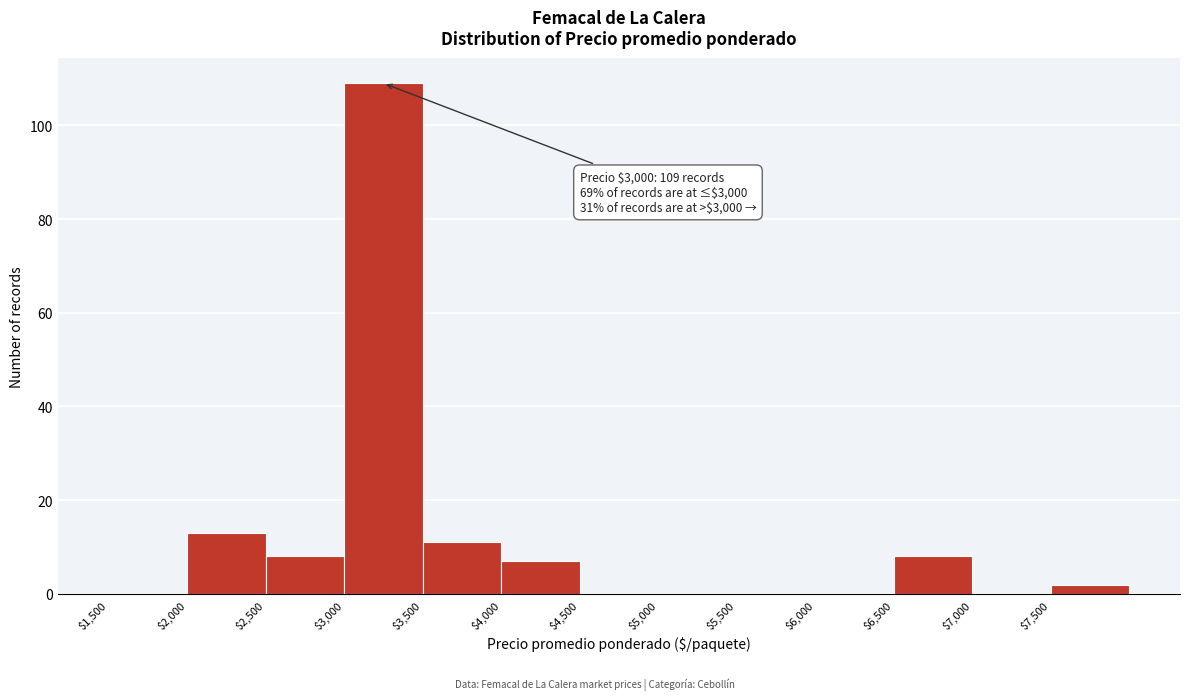

Over which range of the x-axis is the bar tallest?

3000 to 3500